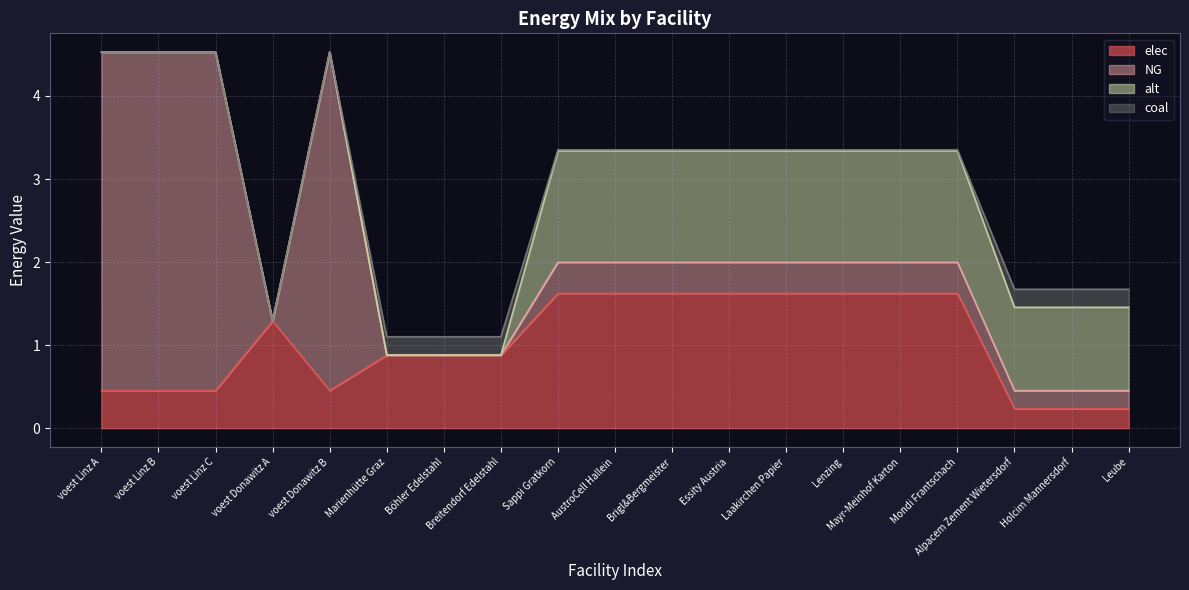

What is the label of the 9th point from the left?

Sappi Gratkorn